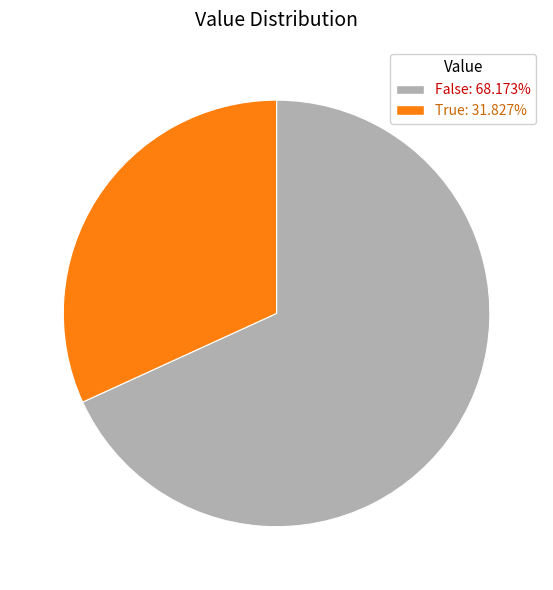

Is True: 31.827% the majority of the pie?

No